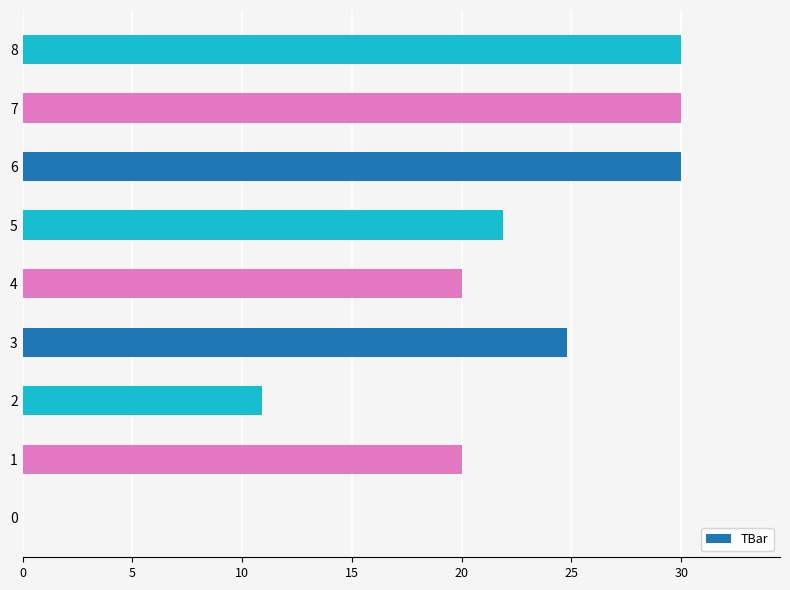

What is the greatest value displayed?

30.0